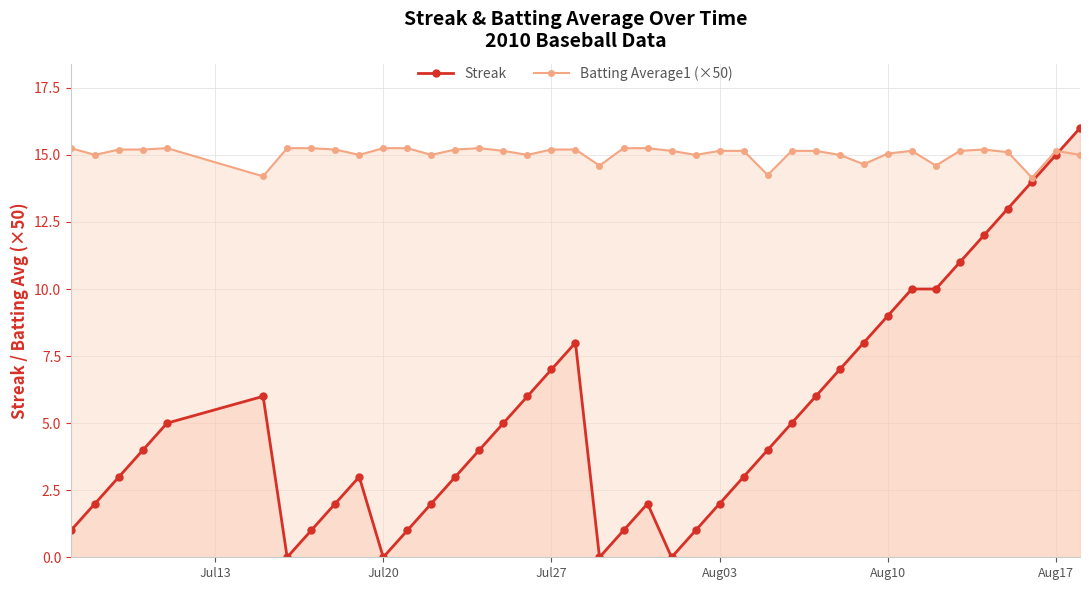

Count the number of categories in the chart.

40